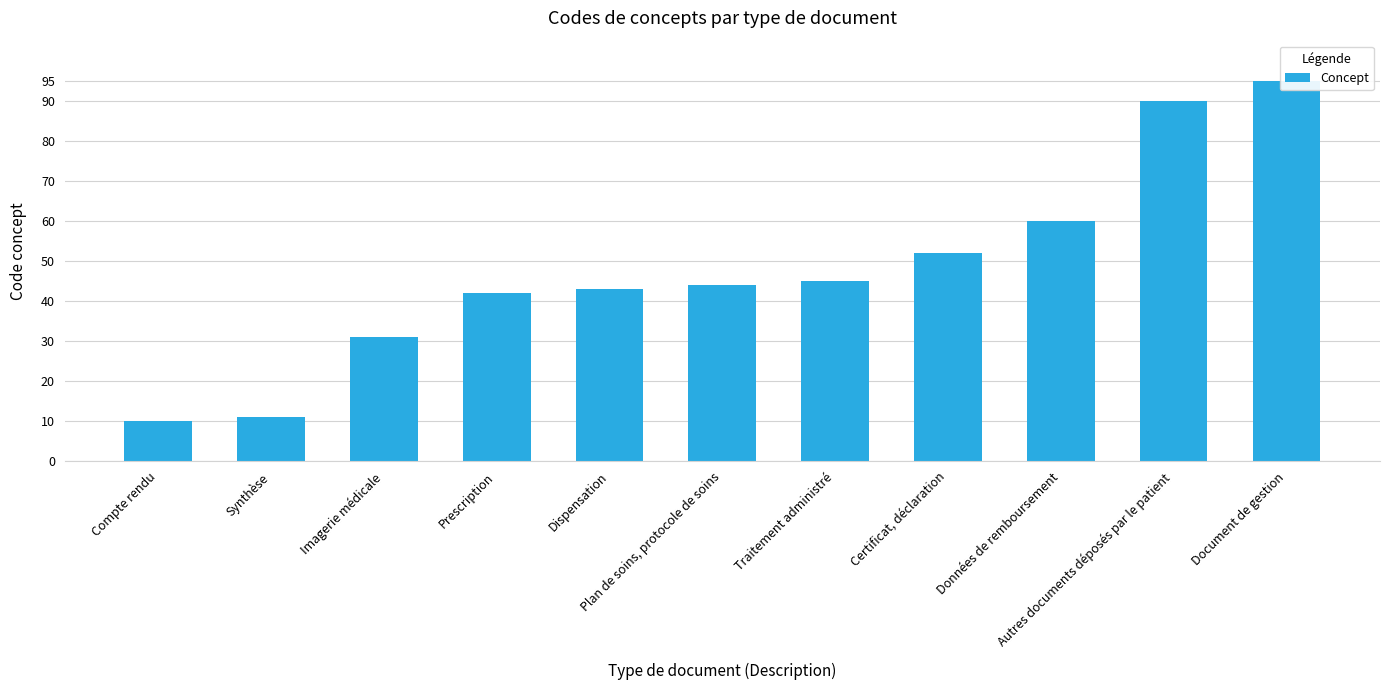

What is the label of the 2nd bar from the right?

Autres documents déposés par le patient